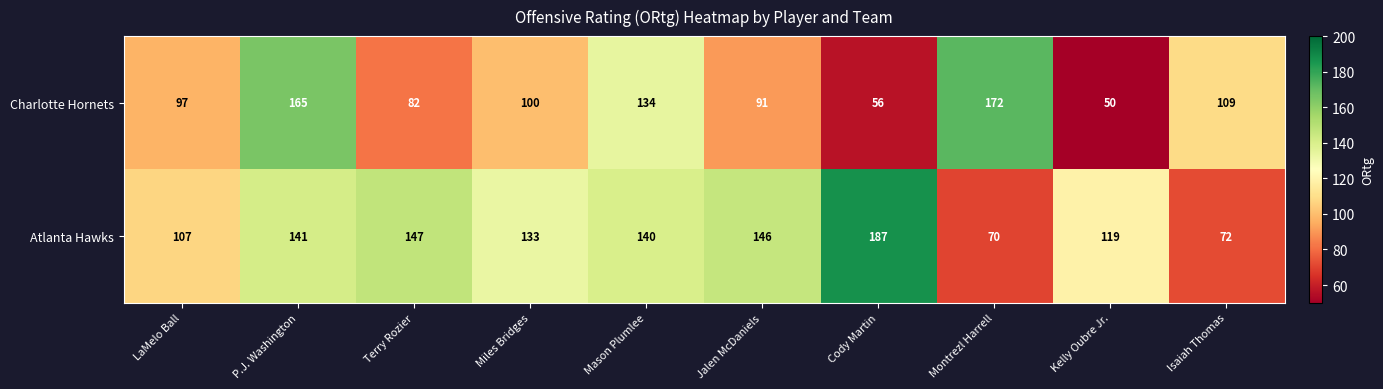

Which series has the largest range (max minus min)?

Charlotte Hornets